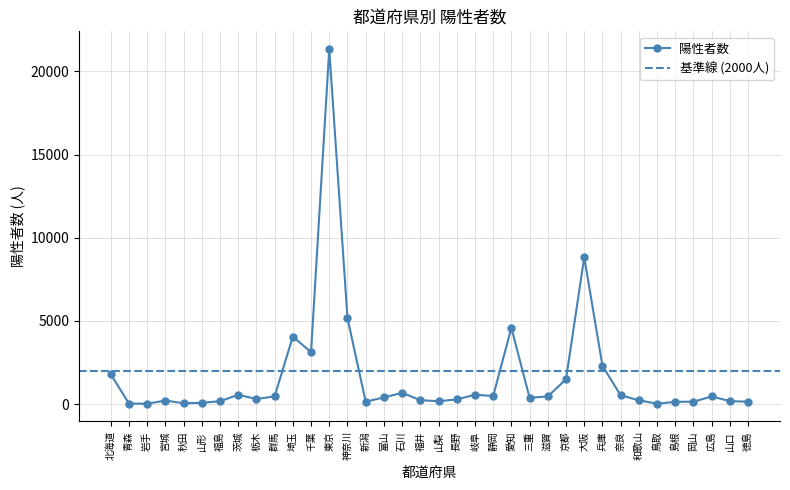

Reading left to right, extract all data points from this chart.

北海道=1803	青森=35	岩手=22	宮城=214	秋田=50	山形=78	福島=172	茨城=559	栃木=307	群馬=463	埼玉=4055	千葉=3125	東京=21339	神奈川=5177	新潟=145	富山=400	石川=677	福井=238	山梨=173	長野=280	岐阜=563	静岡=485	愛知=4586	三重=383	滋賀=458	京都=1493	大阪=8826	兵庫=2308	奈良=526	和歌山=231	鳥取=22	島根=137	岡山=146	広島=459	山口=178	徳島=141